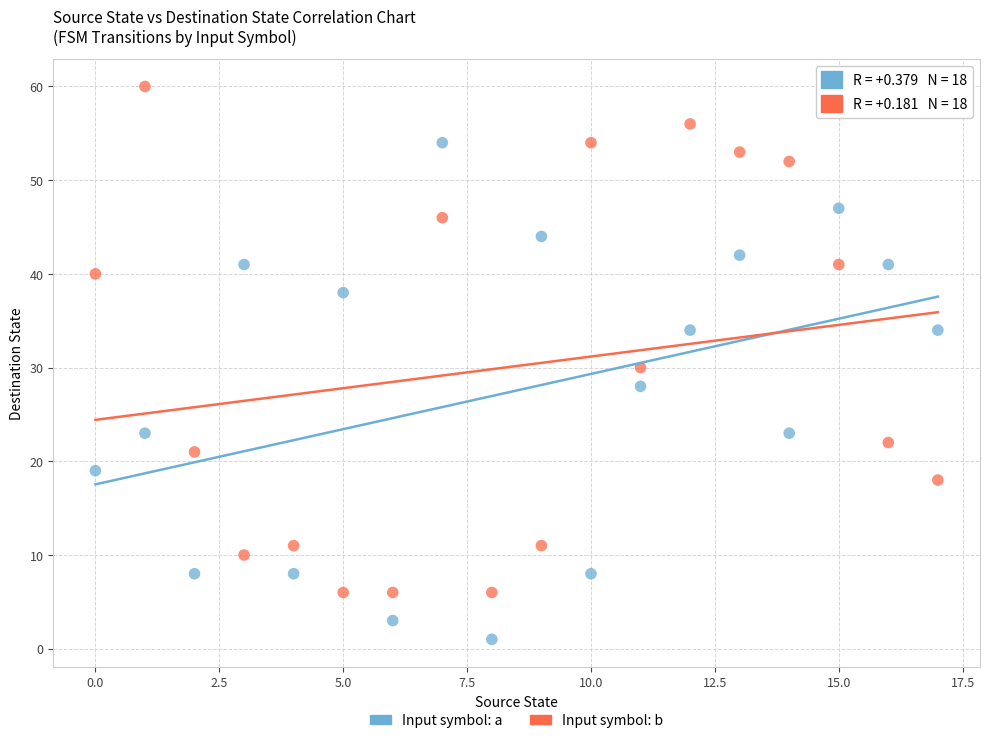

Which series reaches the maximum Y coordinate?

Input symbol: b